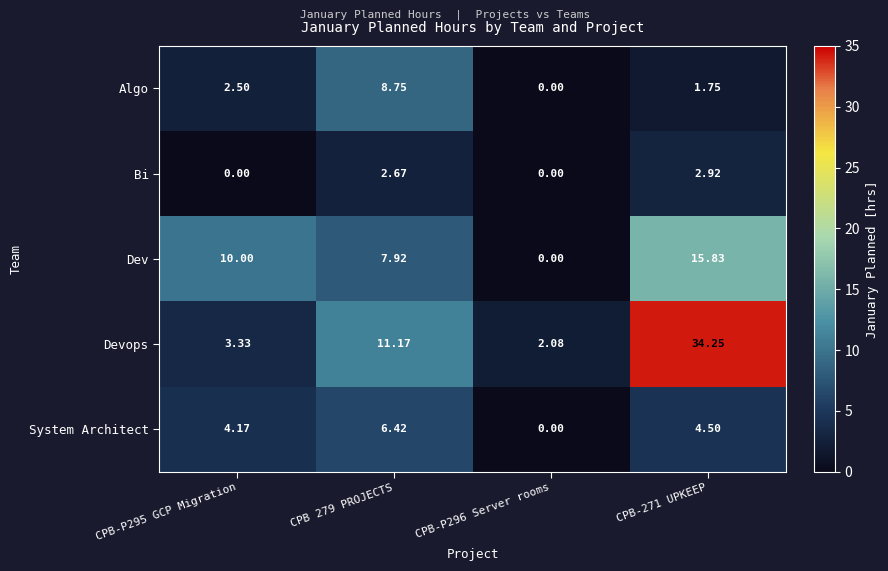

How many values in the Algo series exceed 2?

2